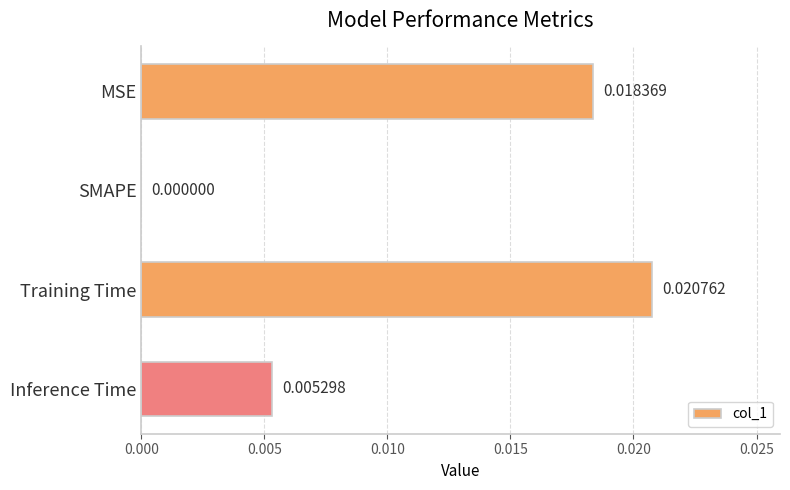

Where is the data nearest to the value 0?

SMAPE